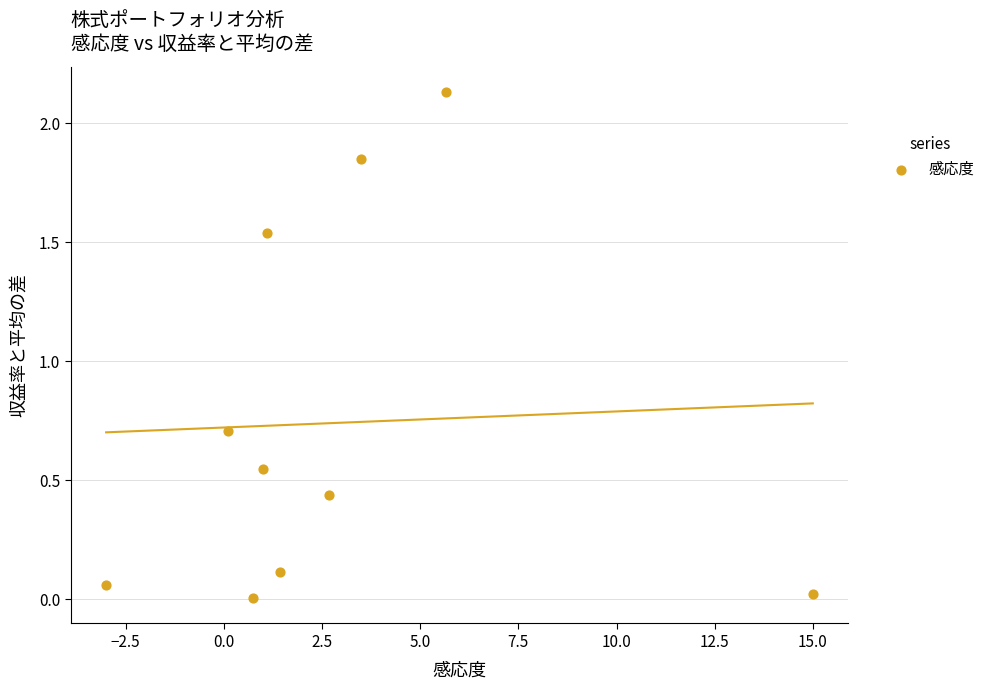

What is the range of X values (max minus min)?

18.0